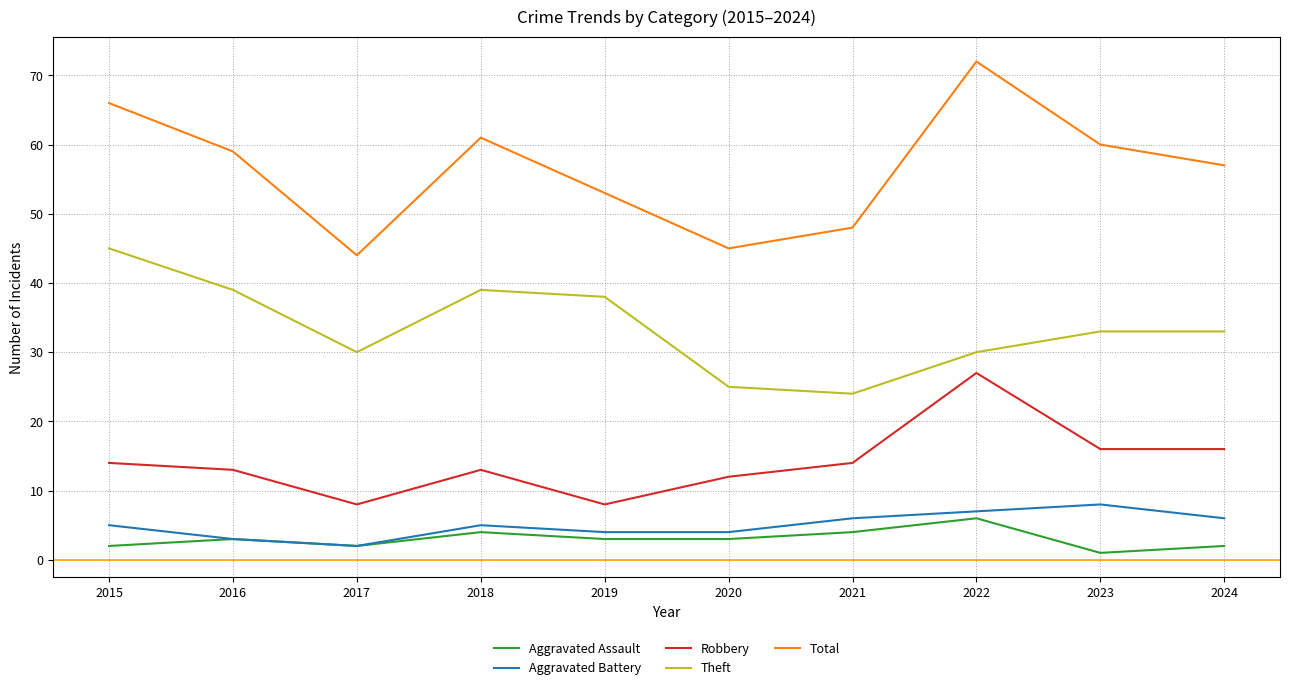

How many lines are shown in the chart?

5